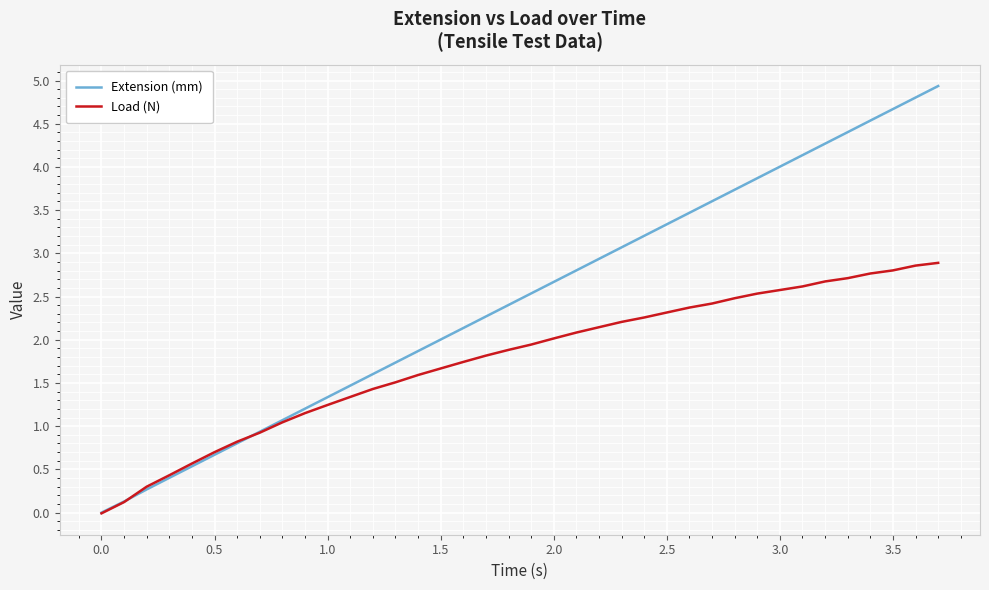

True or false: Extension (mm) has more than 1 points higher than both neighbors.

False